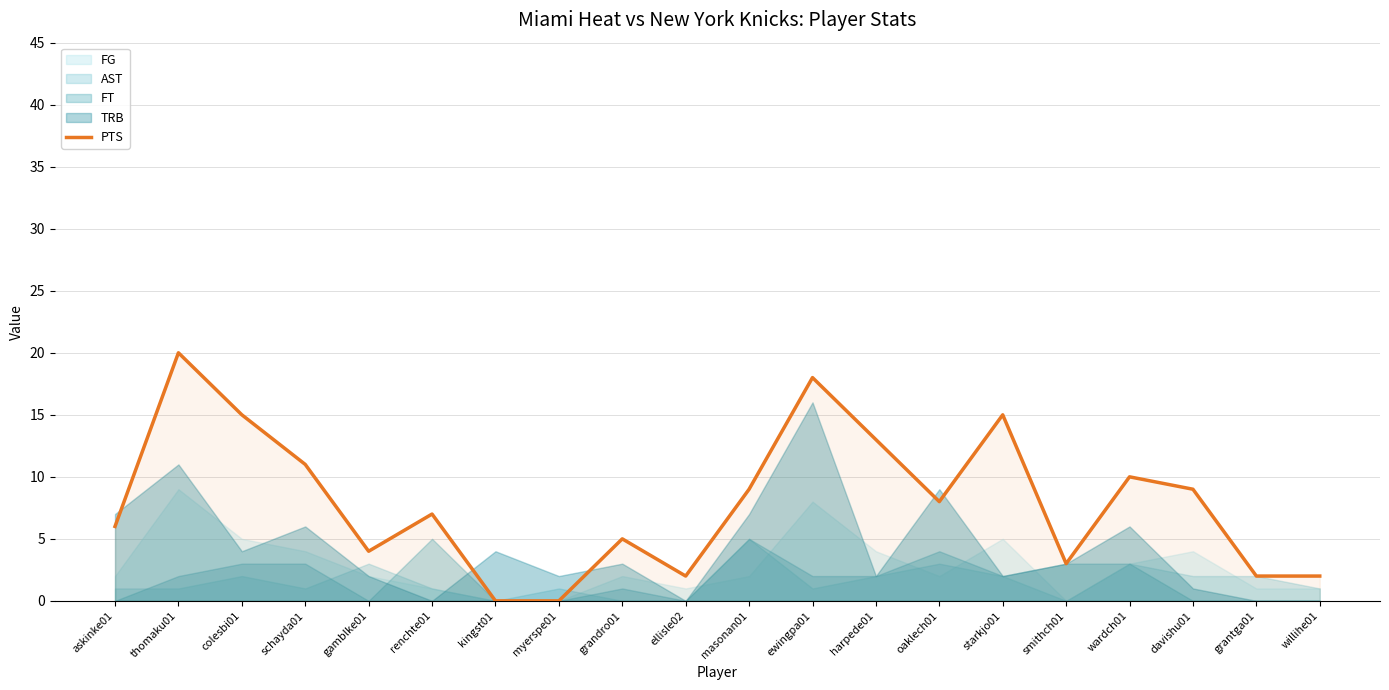

Reading left to right, list all the values displayed in this chart.

6	20	15	11	4	7	0	0	5	2	9	18	13	8	15	3	10	9	2	2